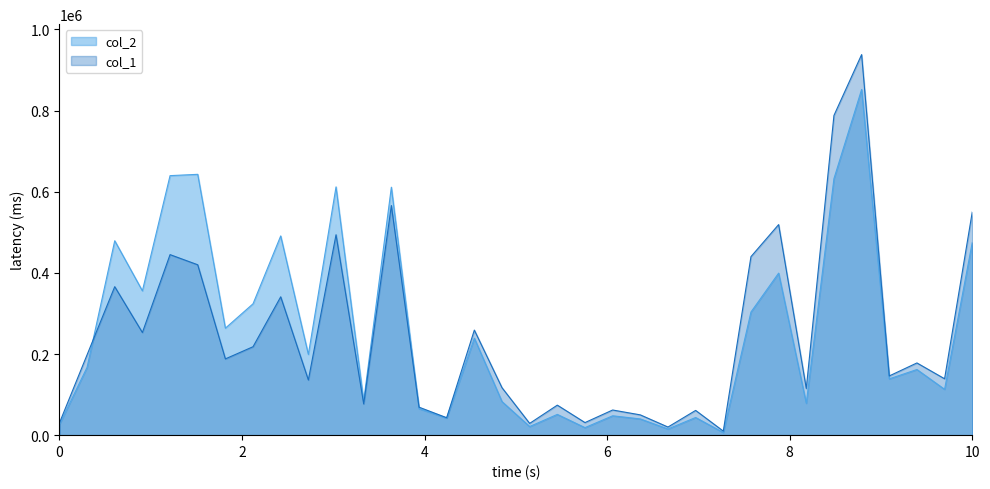

Between 103/08/11 and 103/08/12, which series saw the biggest shift?

col_1